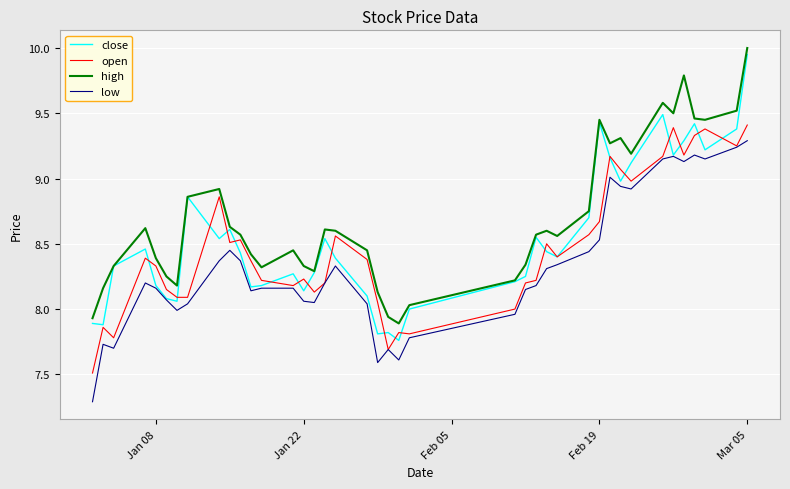

Count the number of data series in this chart.

4